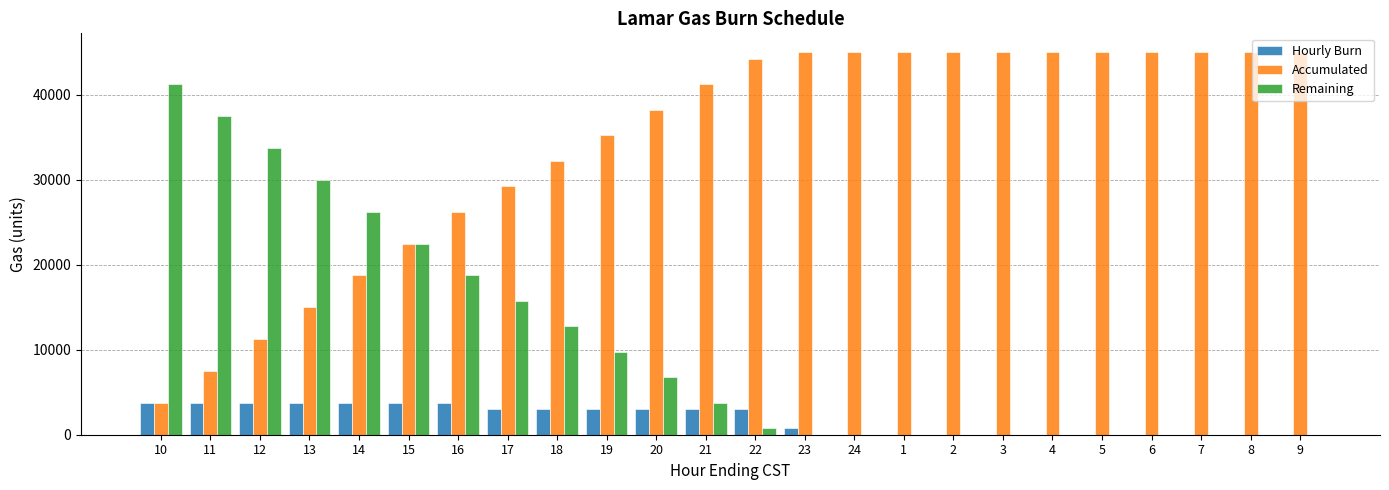

What is the sum of all Accumulated values?

820500